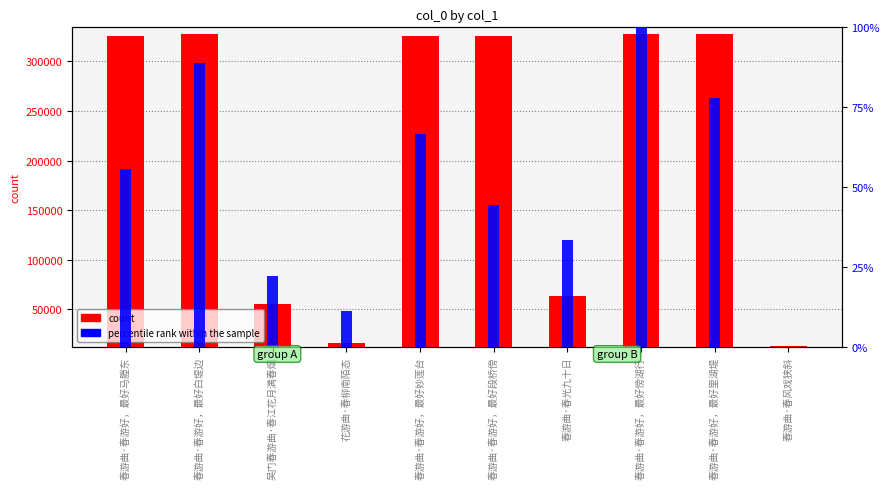

At which category does the chart reach its minimum across all series?

春游曲·春风戏狭斜